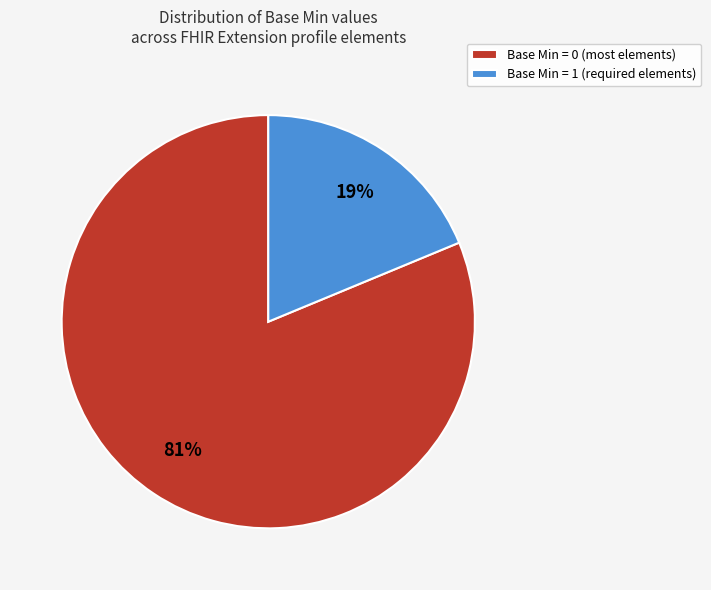

Which slice represents more than half of the pie?

Base Min = 0 (most elements)